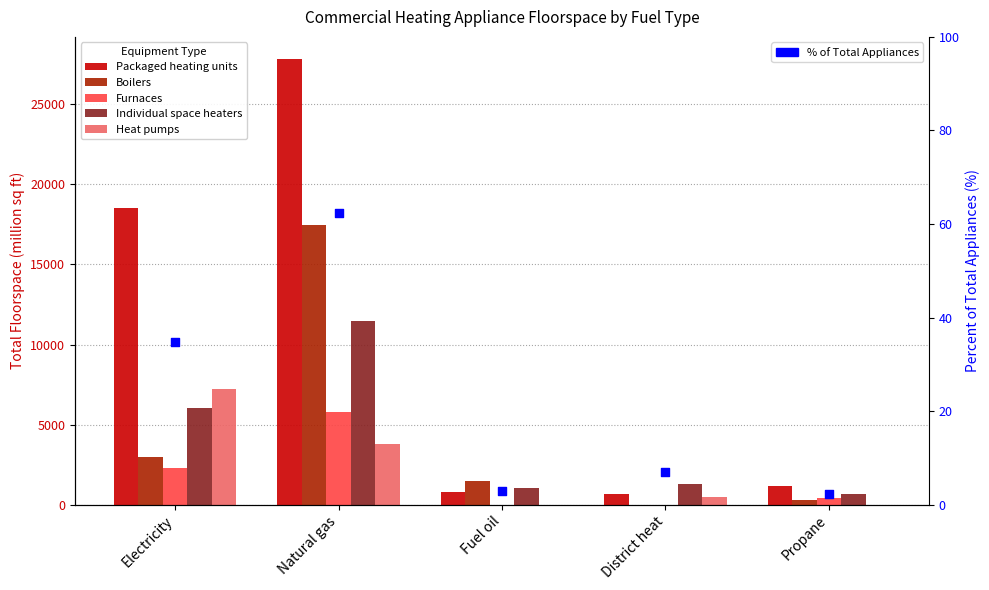

Is the value of Heat pumps at District heat greater than the value of Individual space heaters at Natural gas?

No